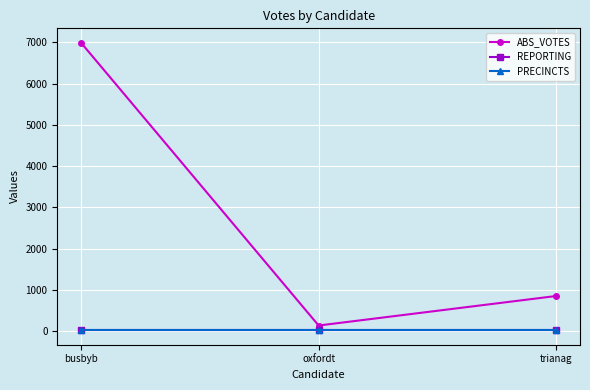

What is the label of the 1st point from the right?

trianag